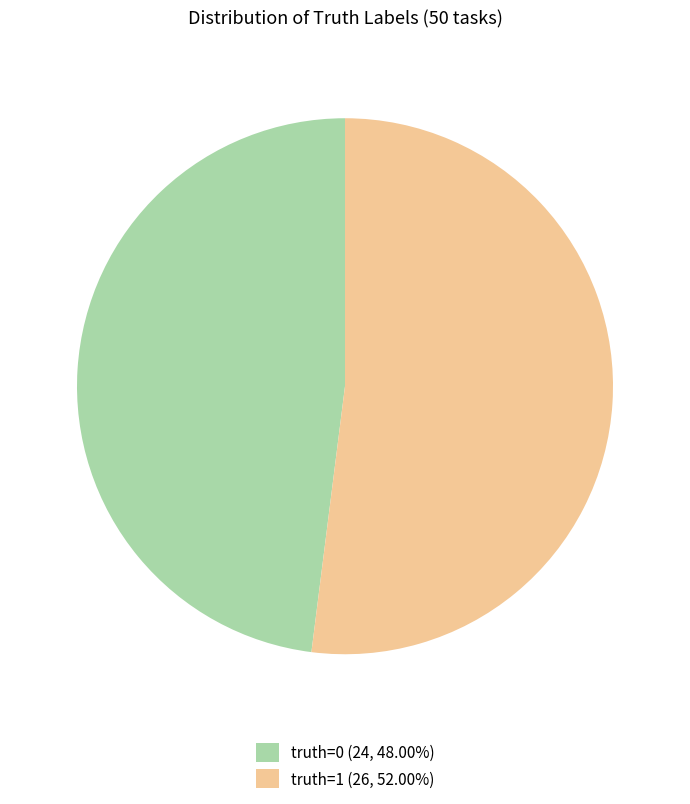

True or false: truth=1 accounts for 66% of the total.

False